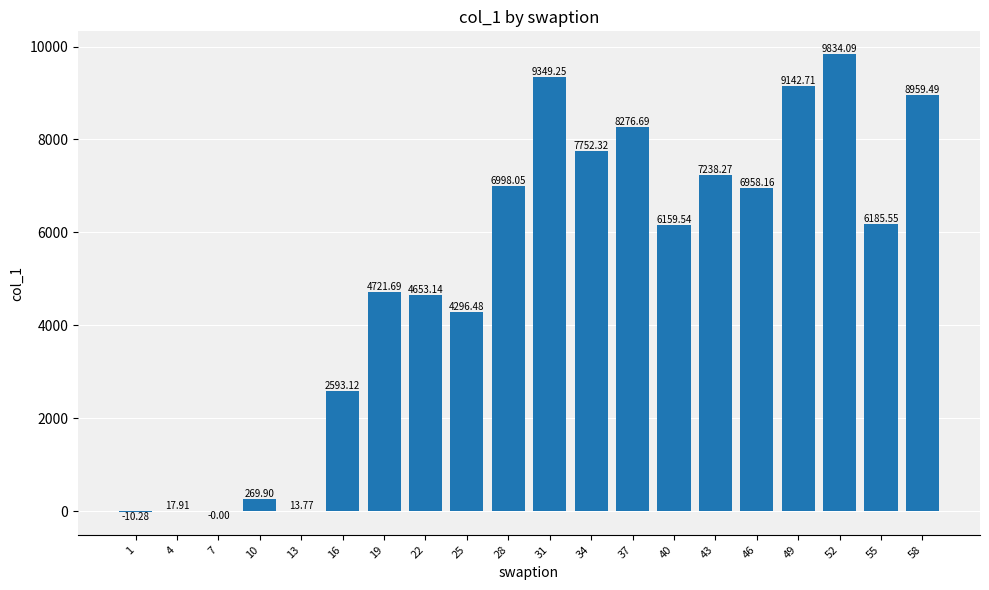

How many data points does each series have?

20